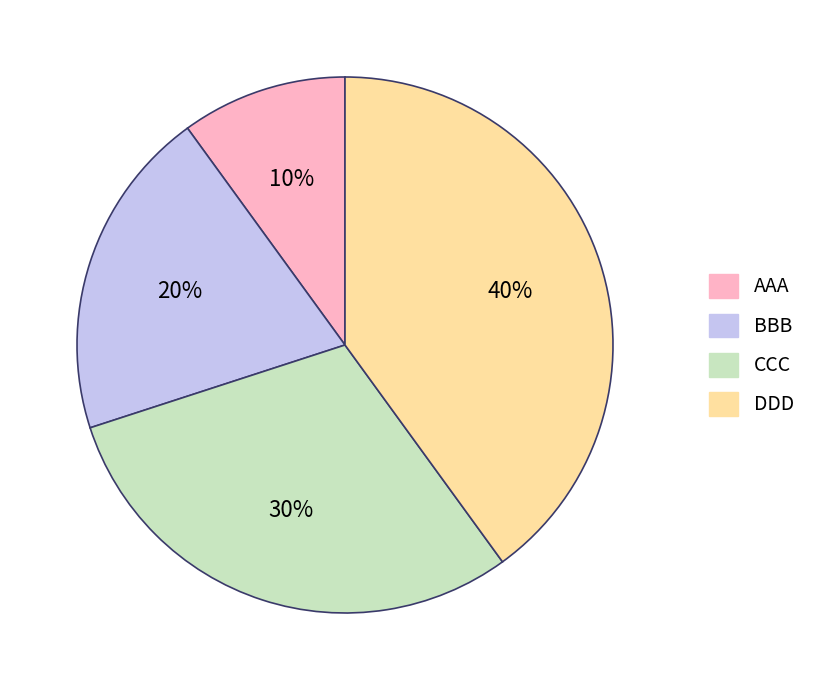

What is the largest slice in the pie chart?

DDD